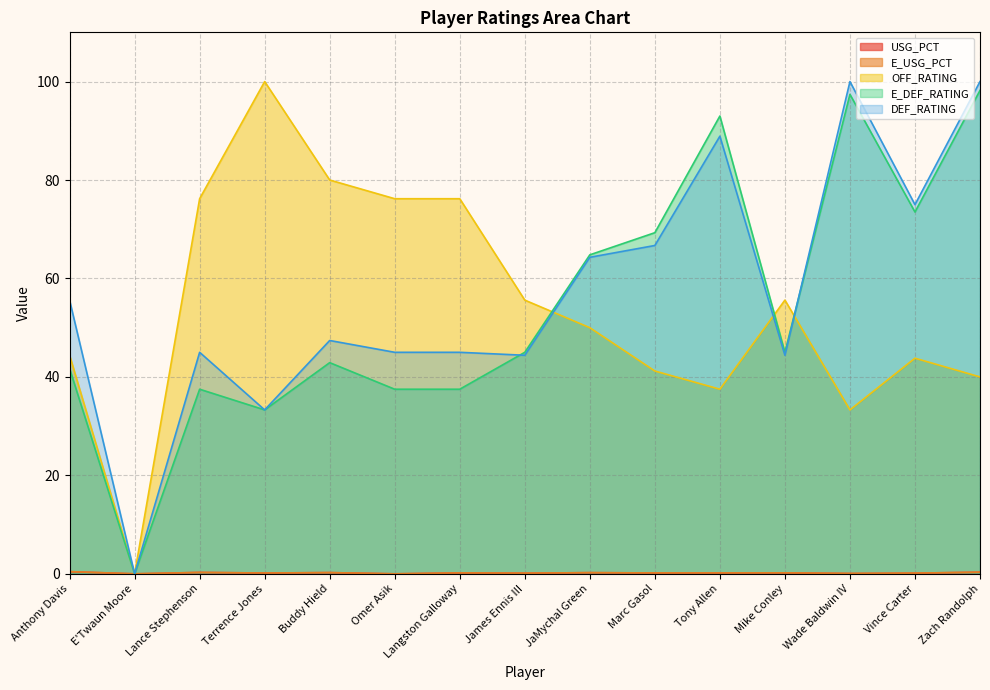

At which label does E_DEF_RATING reach its minimum?

E'Twaun Moore